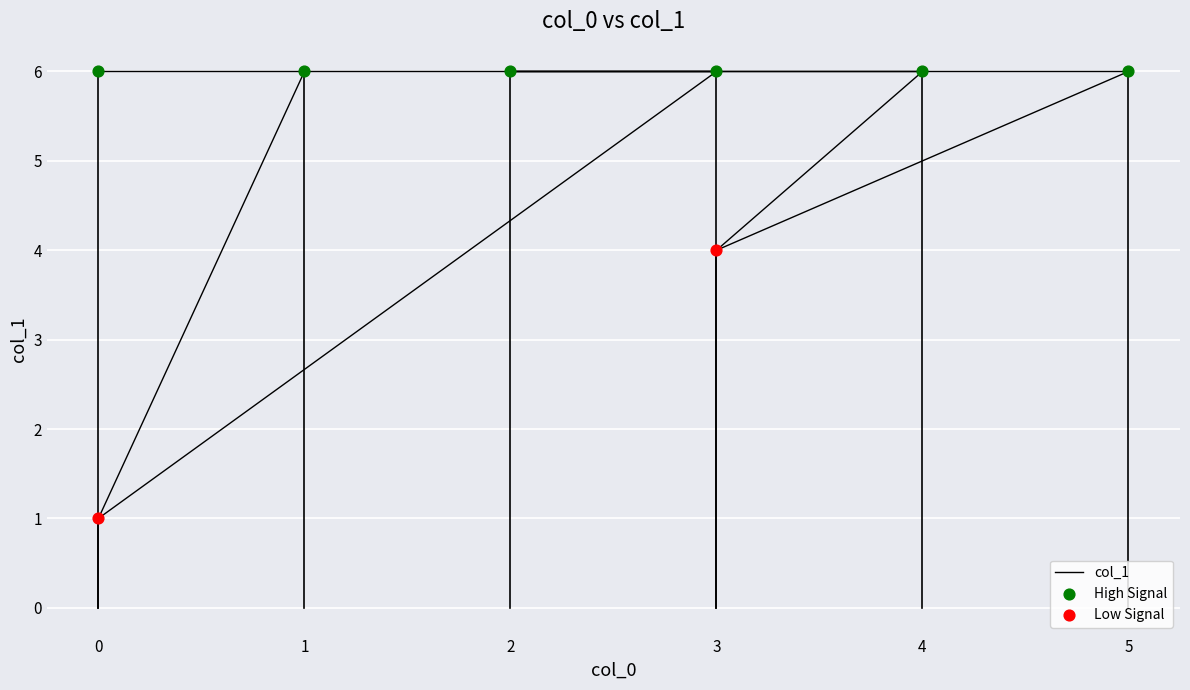

What is the change in value from 0 to 1?

+5